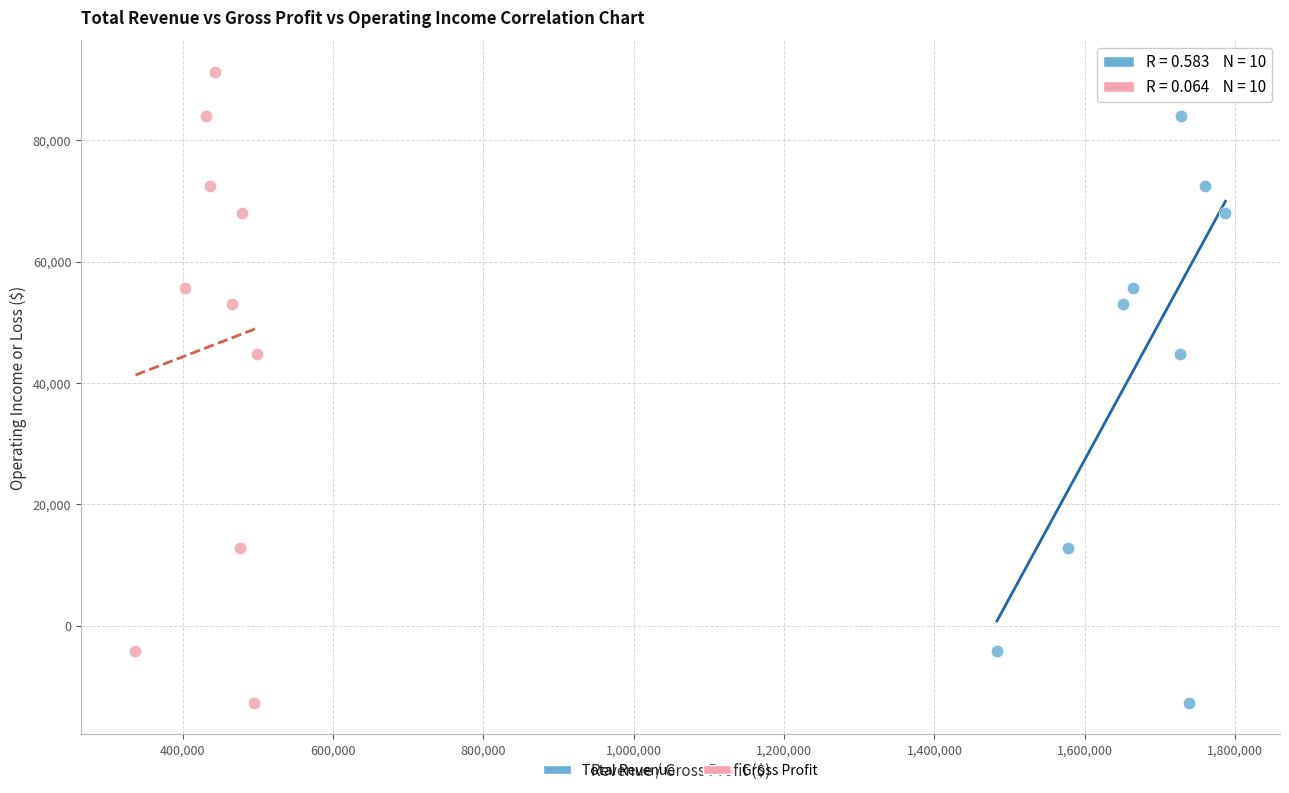

What are all the series names shown in the legend?

Total Revenue, Gross Profit